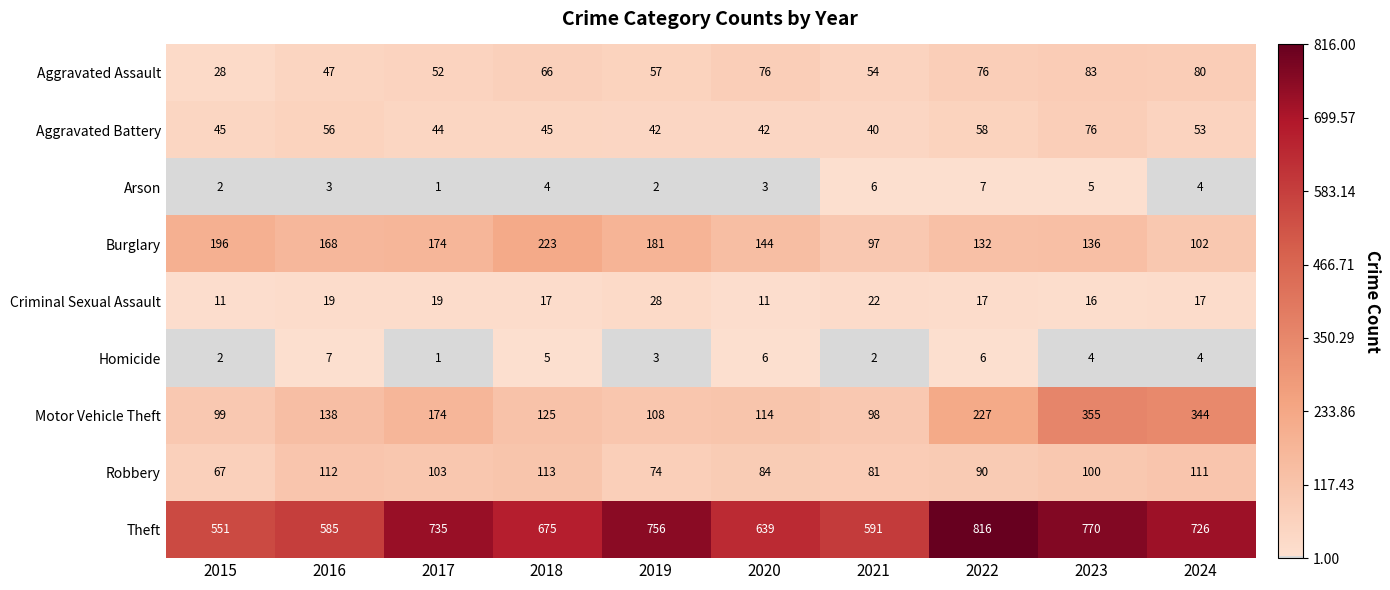

What is the minimum value shown in the chart?

1